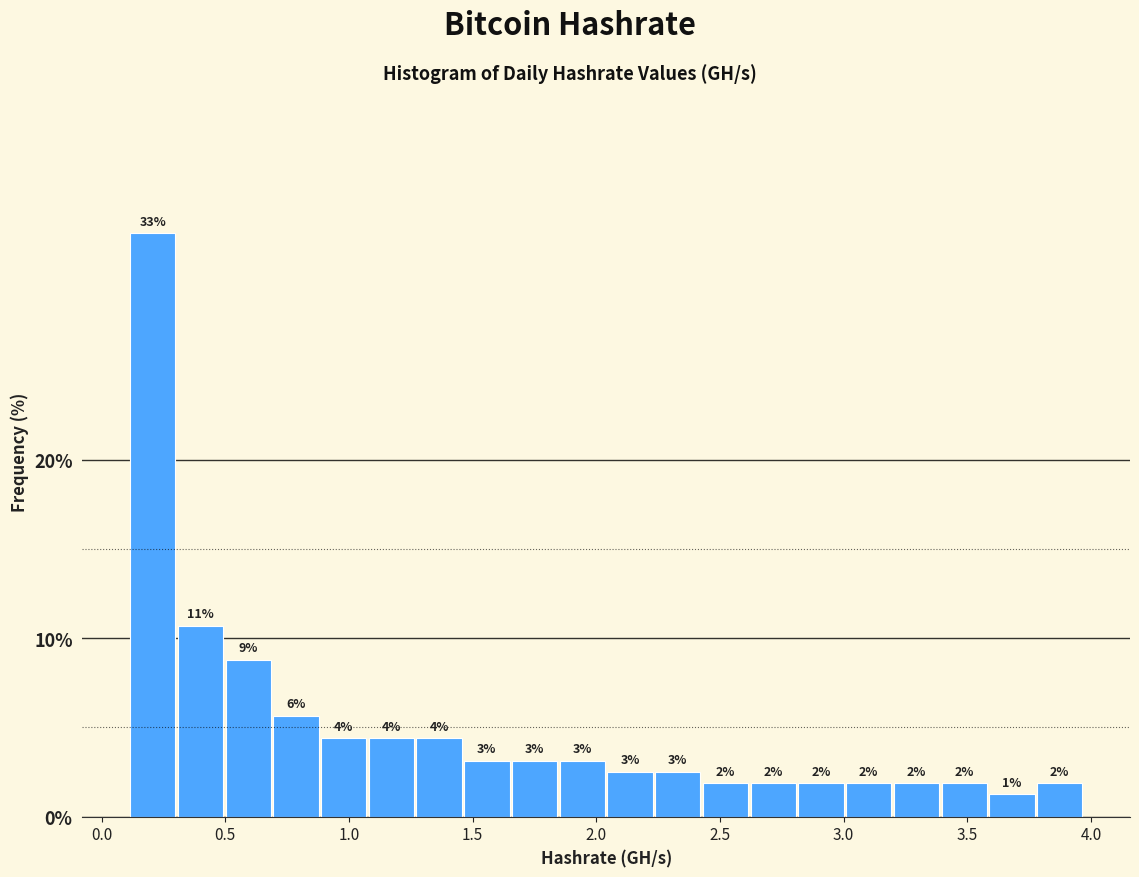

Around what value on the x-axis is the tallest bar? Give the approximate position of its centre, as read against the axis.

0.20